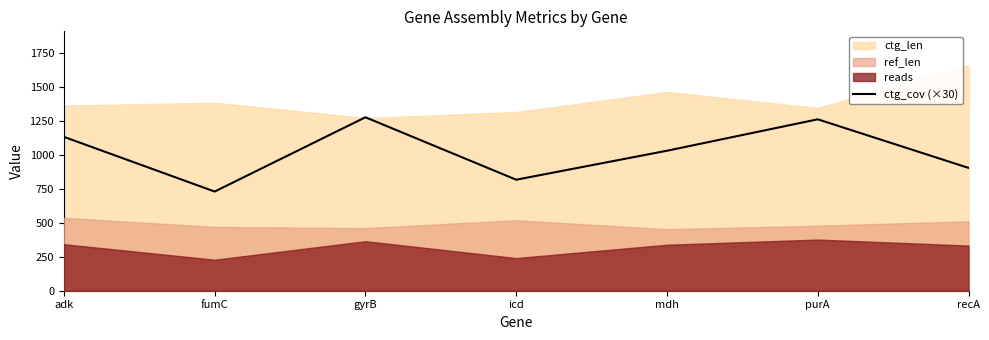

True or false: ctg_cov (×30) has a value of 1141 at fumC.

False